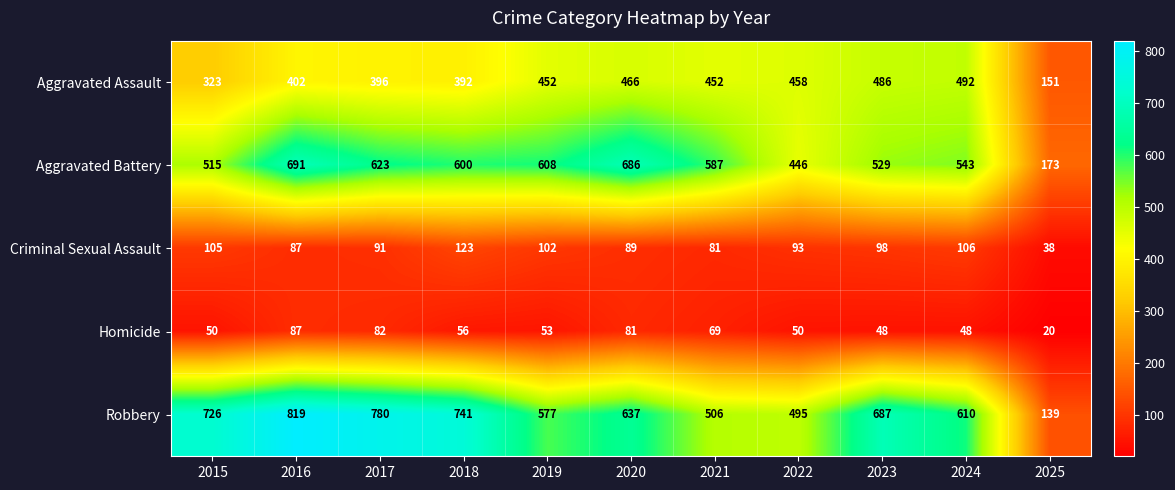

Is it true that Homicide equals 135 at 2020?

False